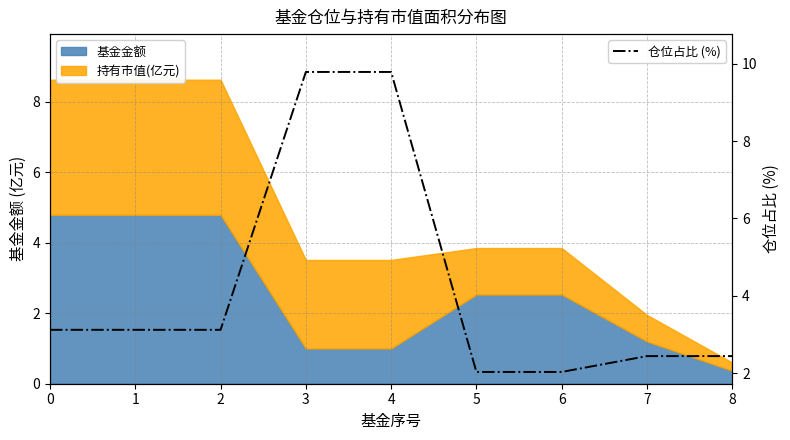

Does the chart display data point markers on the line(s)?

No